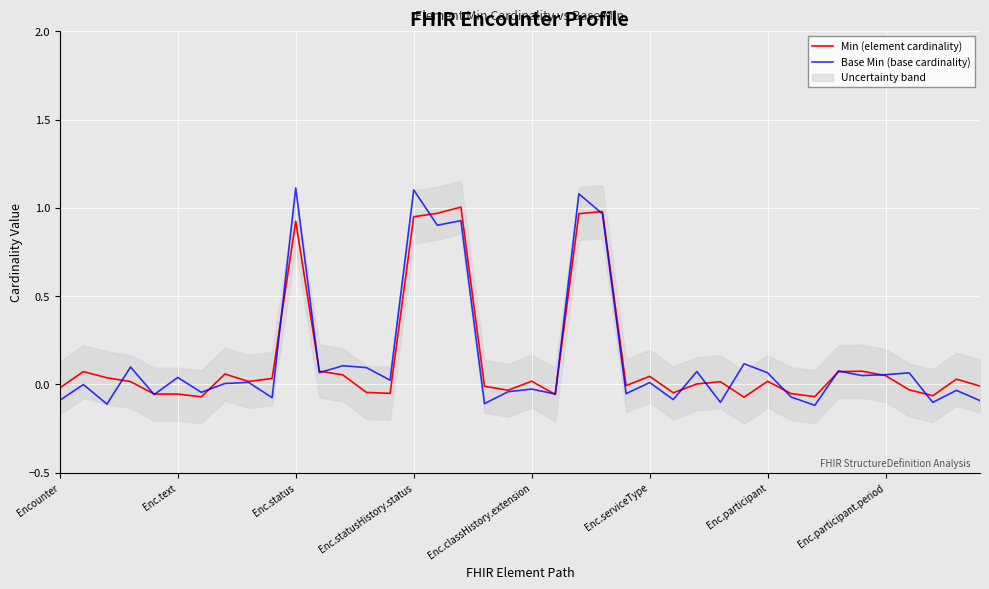

Read the Base Min (base cardinality) value at Enc.statusHistory.status.

1.1